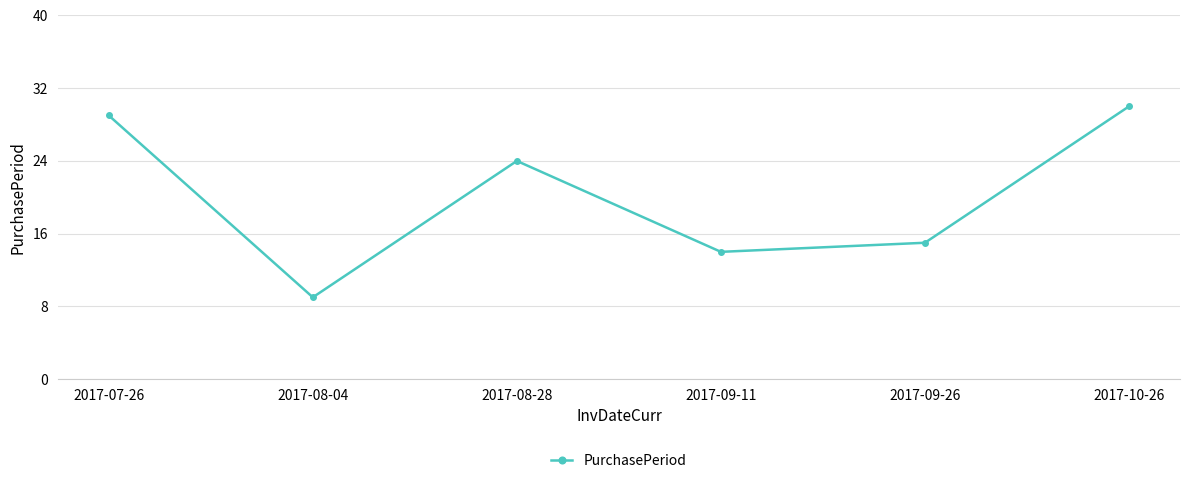

Where does the data first go above 24?

2017-07-26